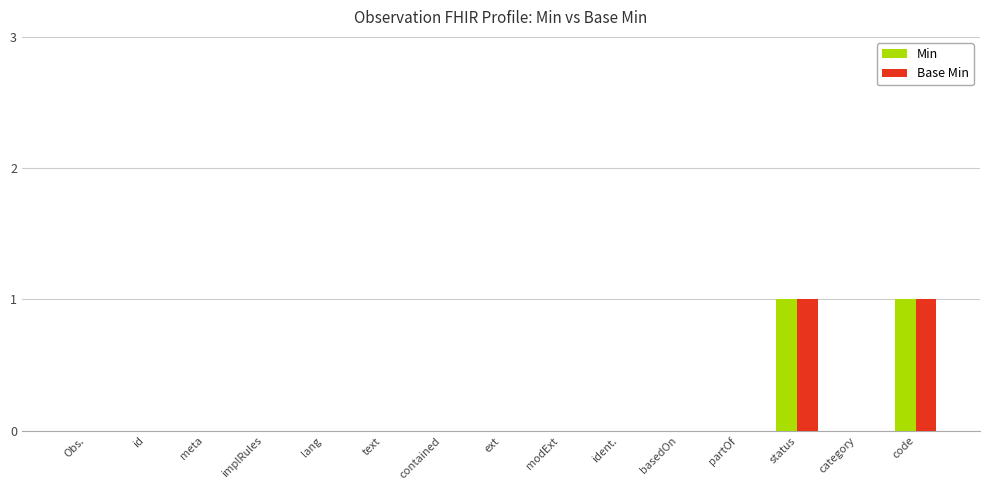

Is it true that Min equals 2 at status?

False